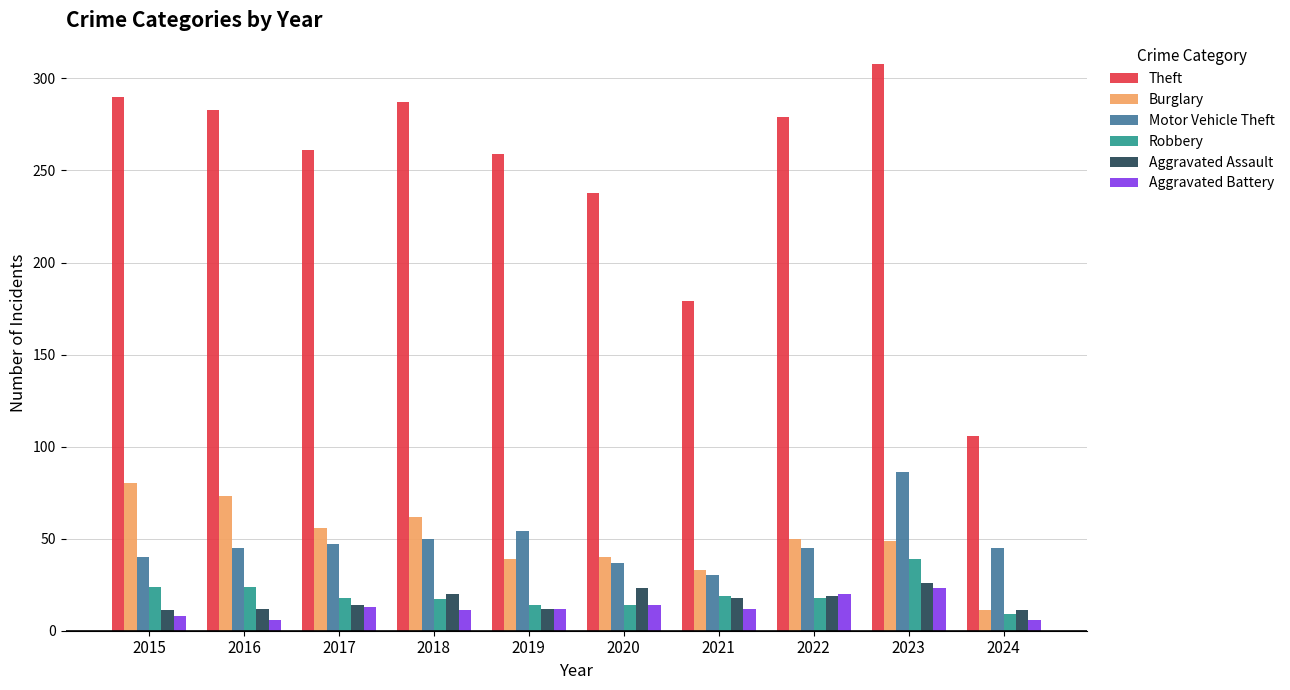

Is the value of Theft at 2020 greater than the value of Aggravated Assault at 2022?

Yes